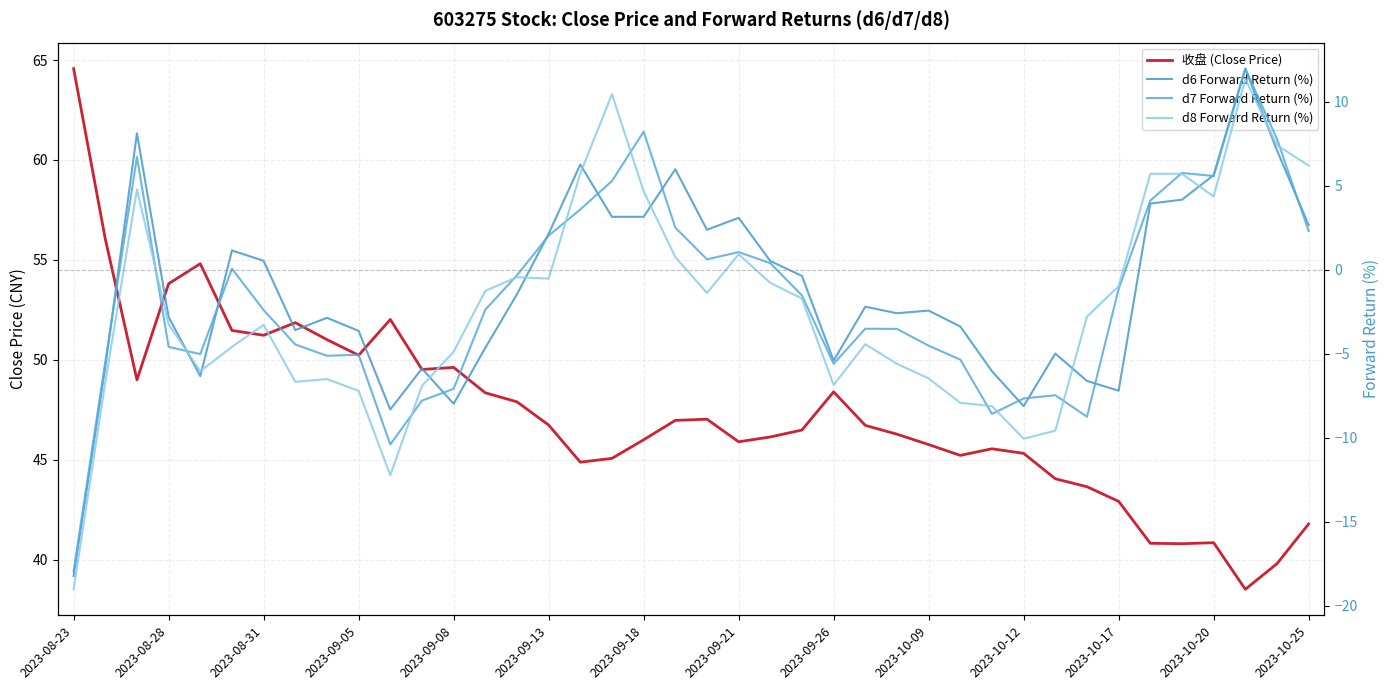

What is the value of the d7 Forward Return (%) point at the 15th from the left?

-0.3